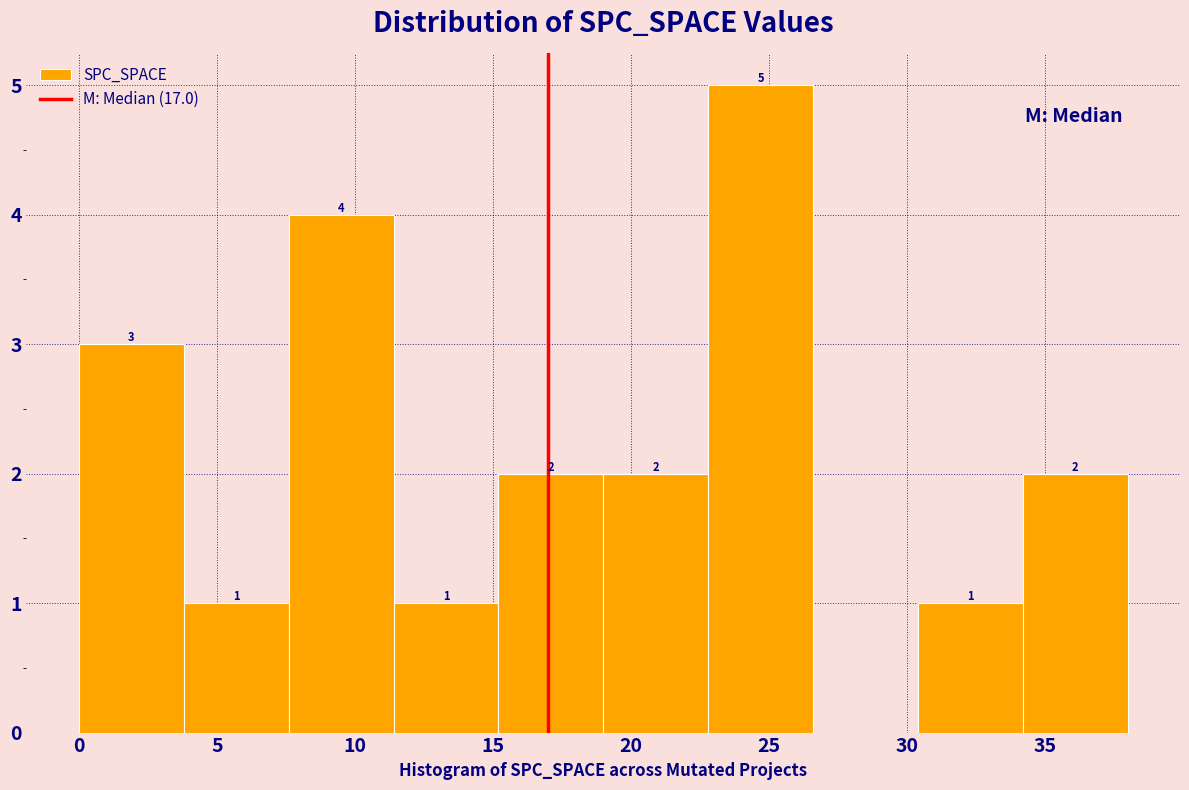

Over which range of the x-axis is the bar tallest?

22.8 to 26.6